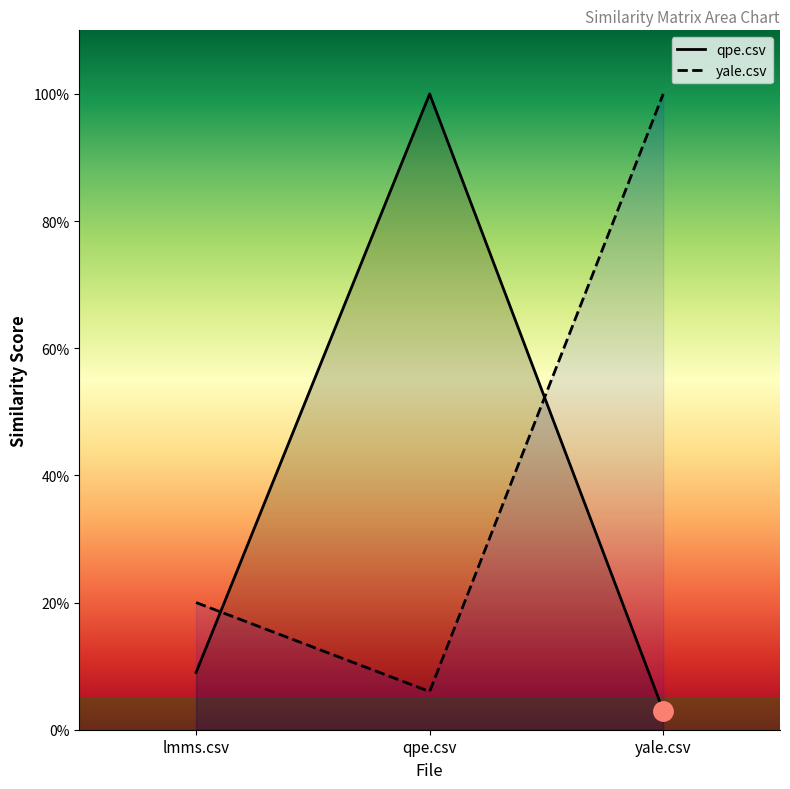

How many lines are shown in the chart?

2